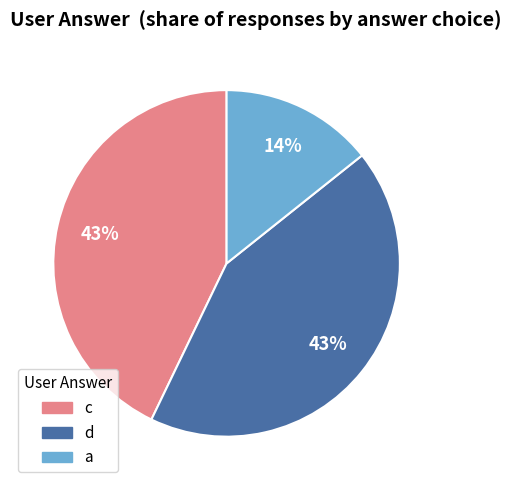

Do a and c together represent more than half of the pie?

Yes